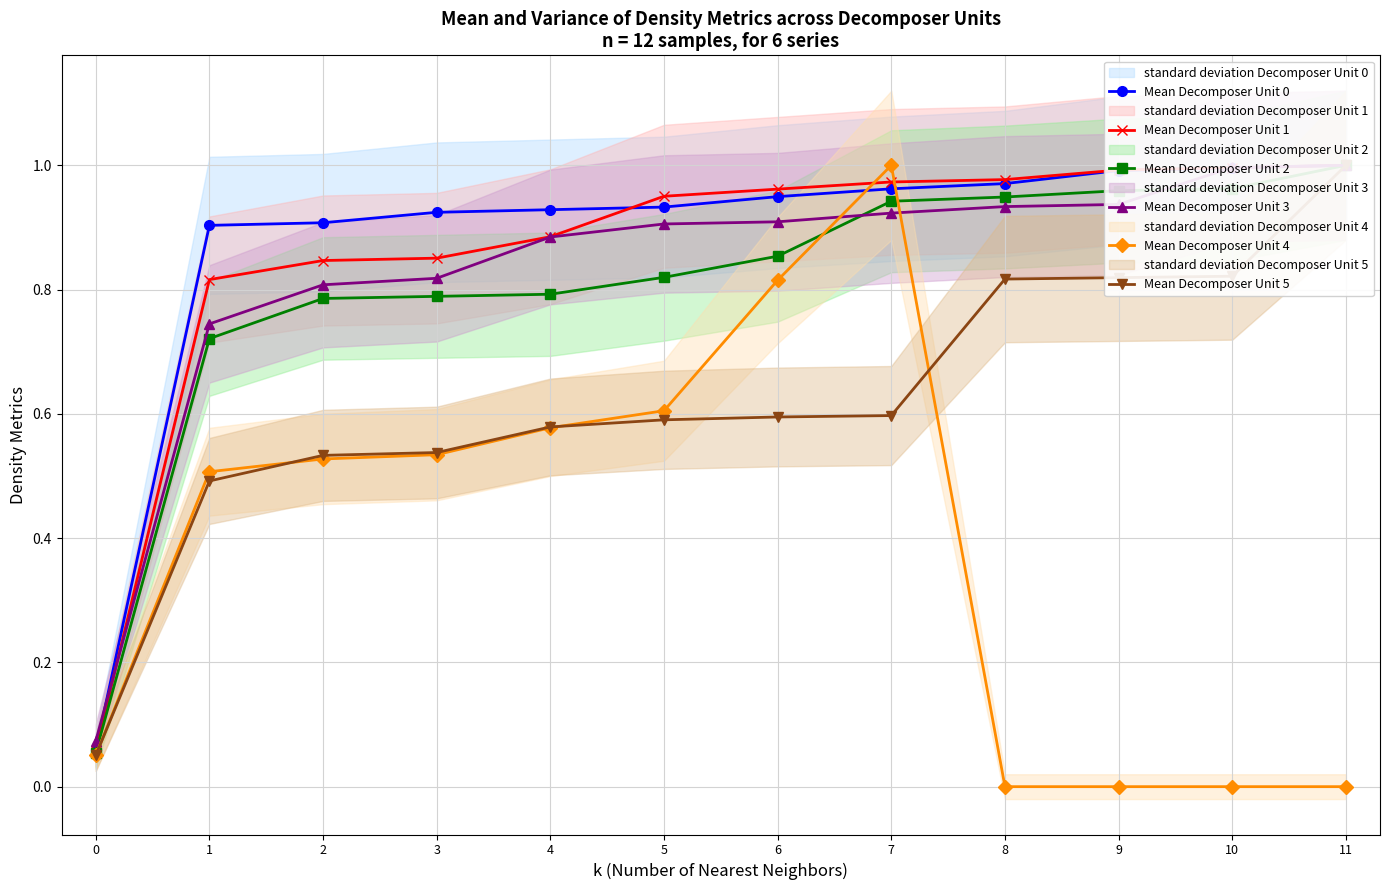

What is the difference between the second highest and minimum values in the Mean Decomposer Unit 5 series?

0.8